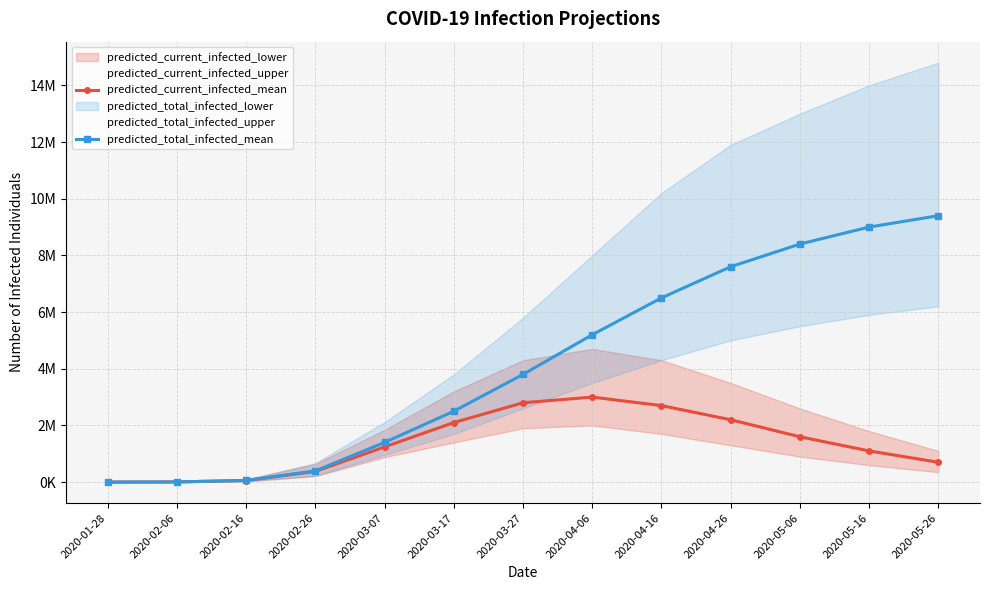

What is the label of the 7th point from the left?

2020-03-27